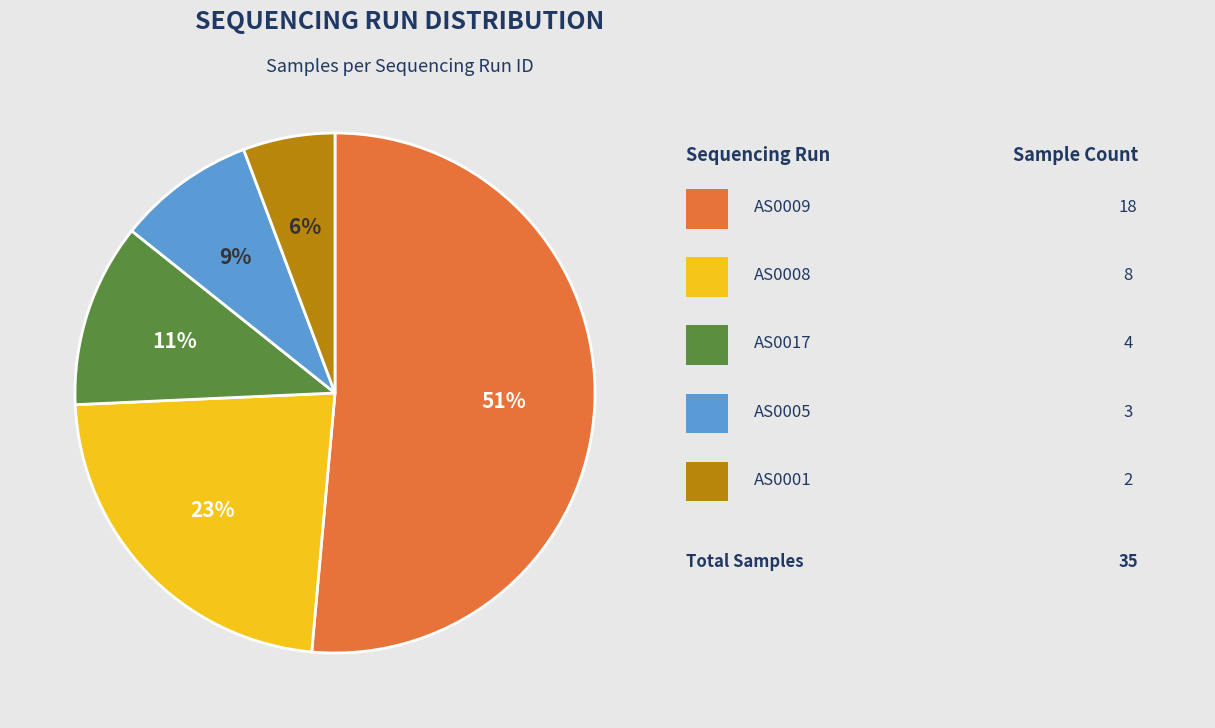

To the nearest percent, what is the average slice percentage?

20%